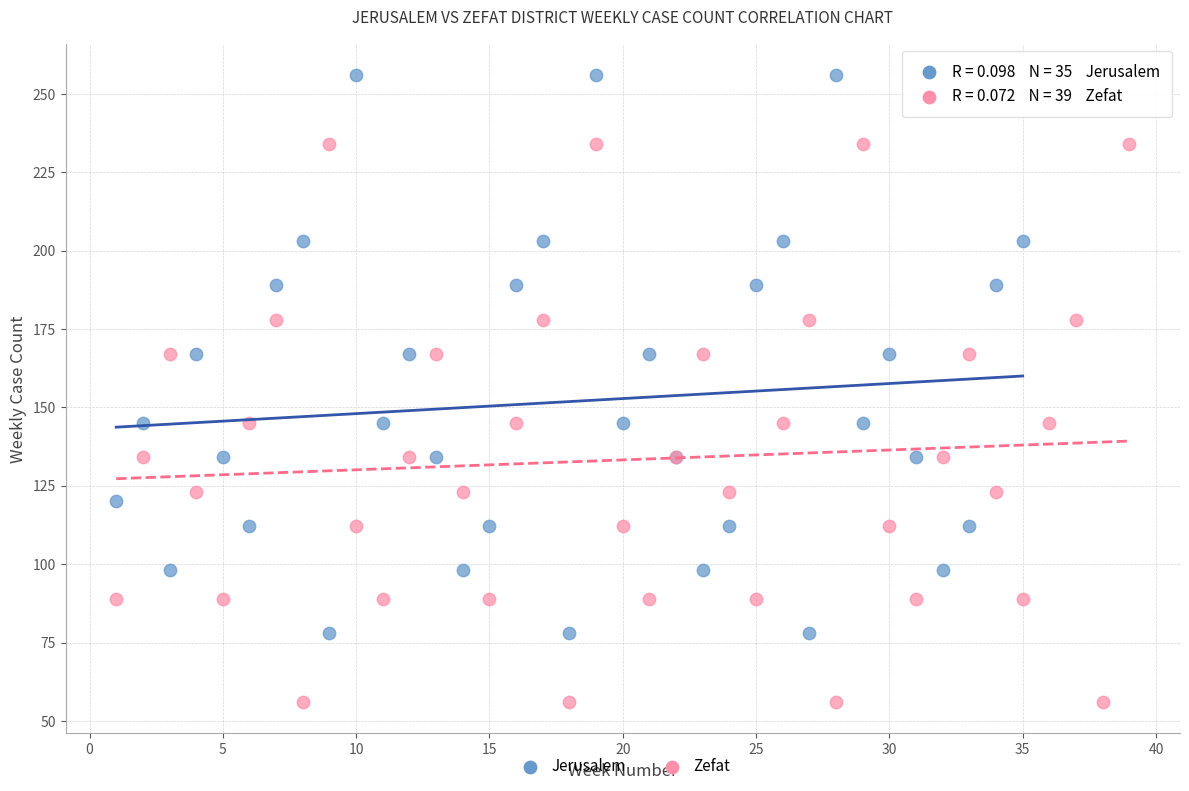

Which series reaches the maximum Y coordinate?

Jerusalem